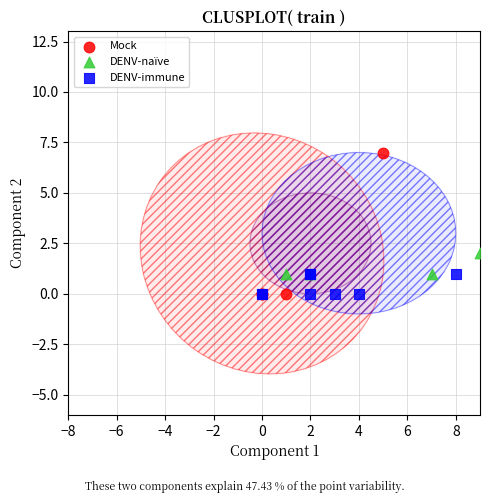

Which series has the largest Y range (max minus min)?

Mock